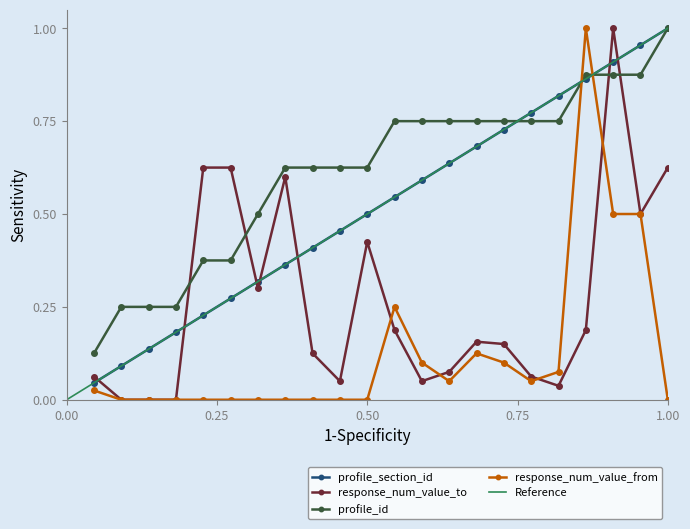

How many values in the response_num_value_to series exceed 0?

19